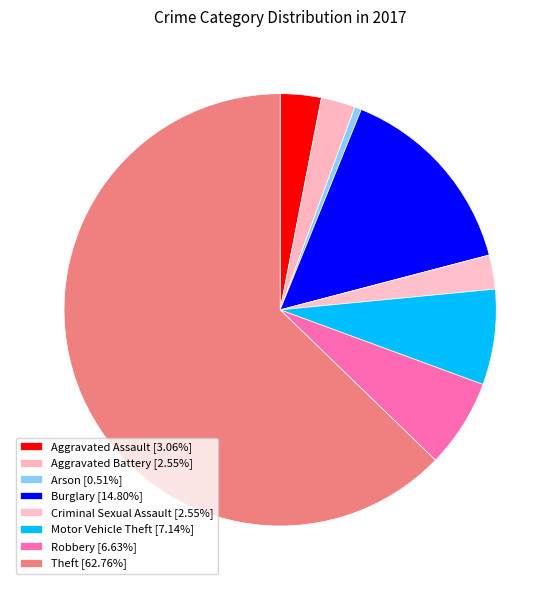

Does any single category account for the majority?

Yes